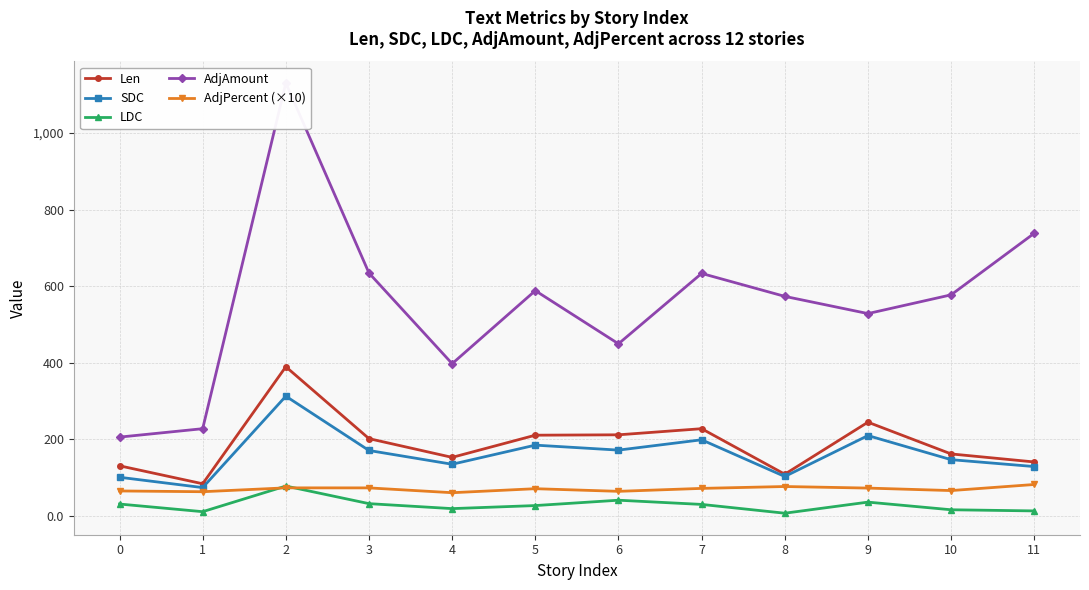

How many lines are shown in the chart?

5